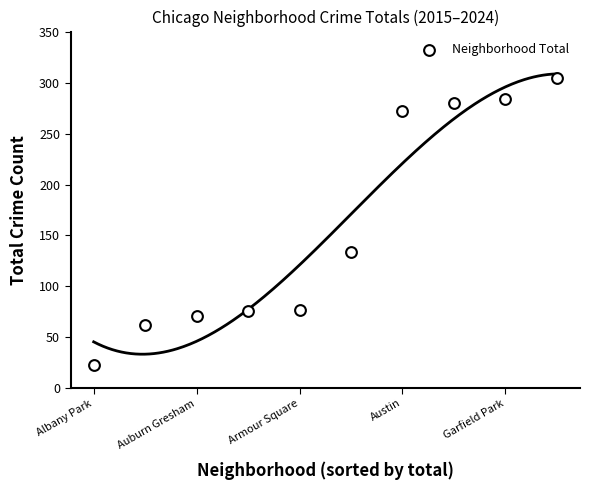

What is the range of Y values (max minus min)?

283